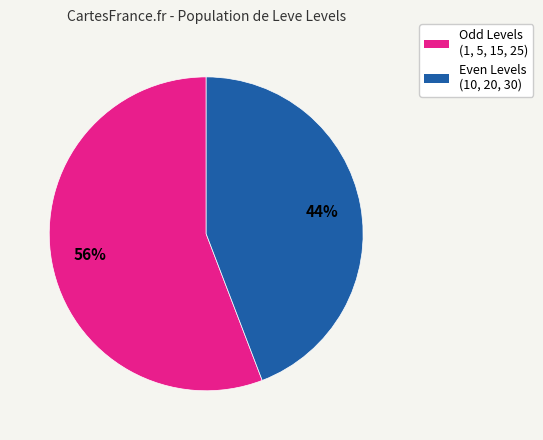

To the nearest percent, what is the difference between the largest and smallest slice percentages?

12%